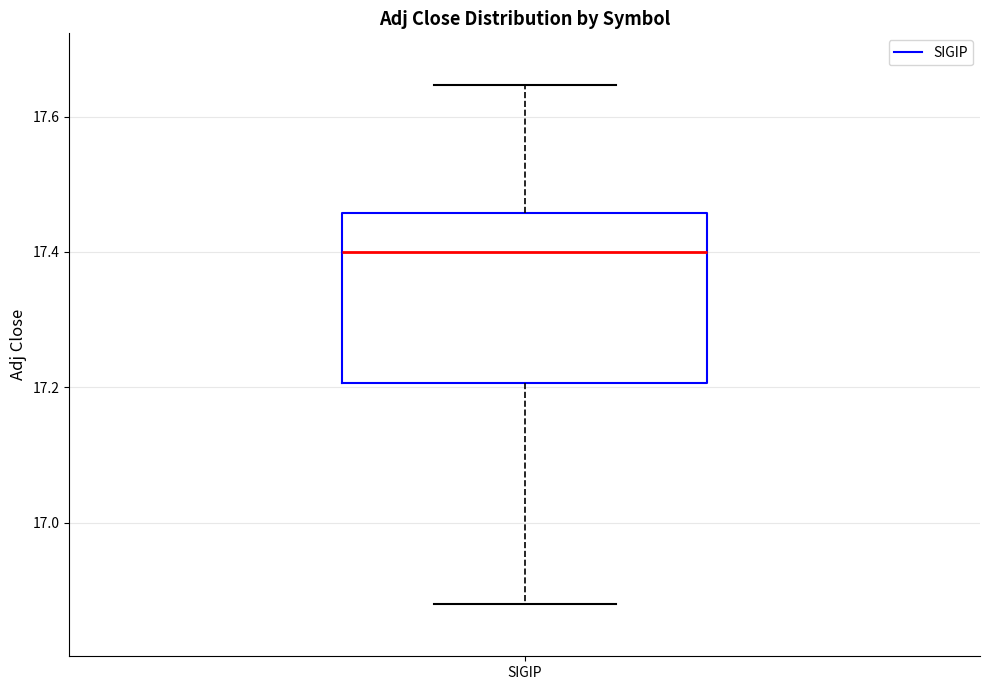

Where is the upper edge of the box for SIGIP on the y-axis? The values are not printed on the chart, so give them approximately, as read against the axis.

17.46